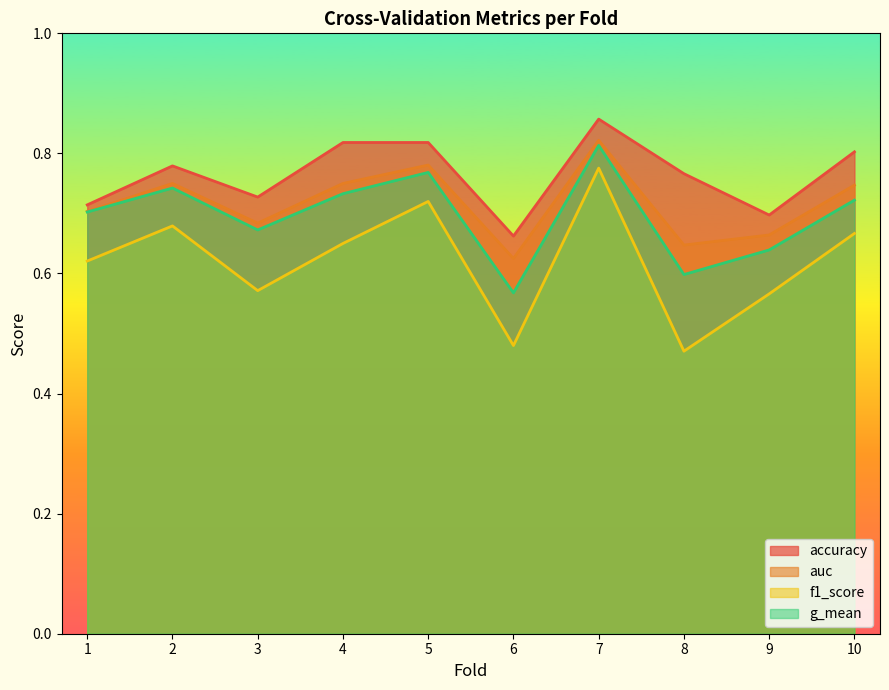

Which label corresponds to the largest value in the chart?

7